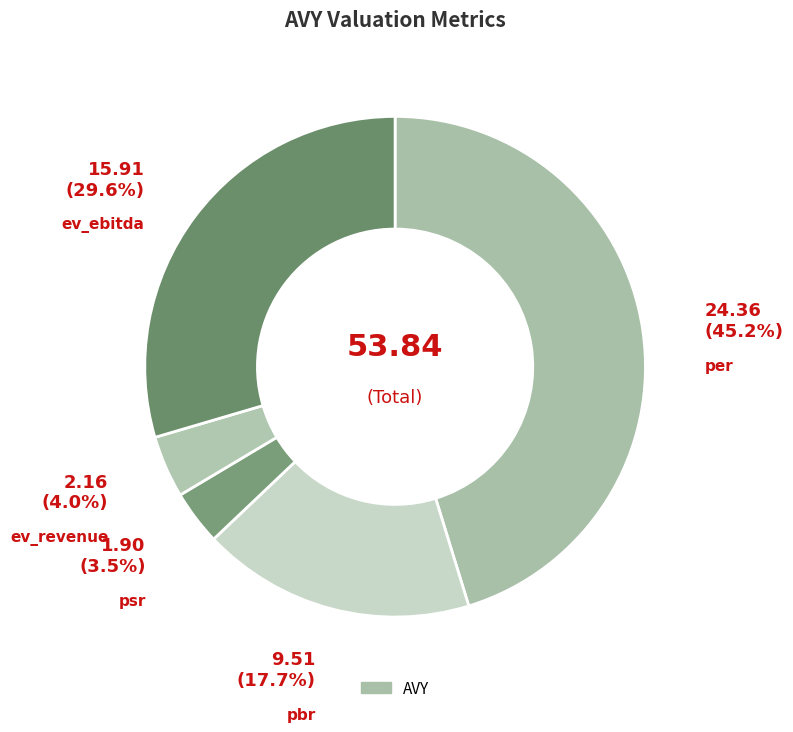

How many segments does this pie chart have?

5